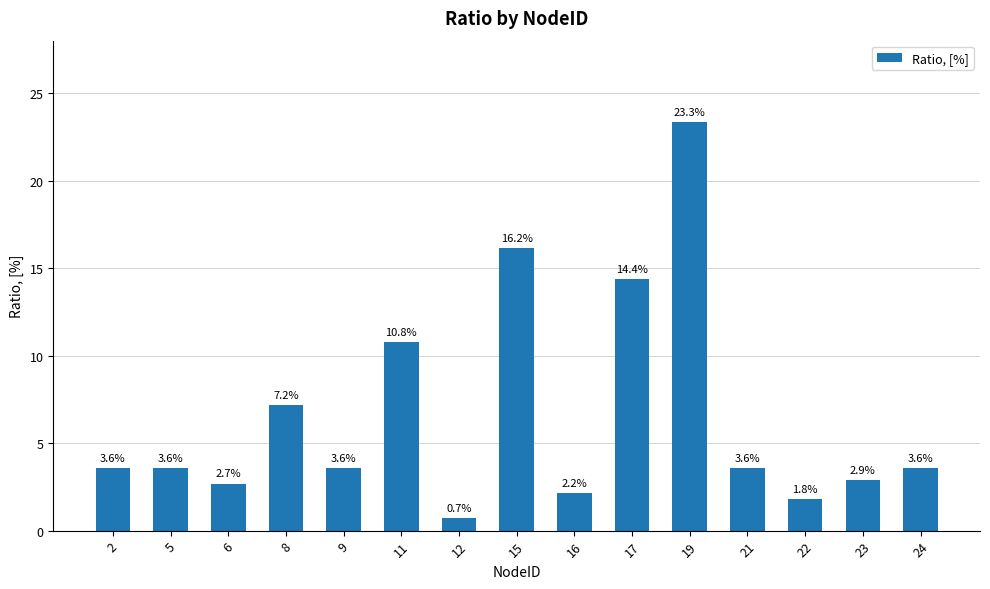

Is it true that the value at 2 is 1.8?

False